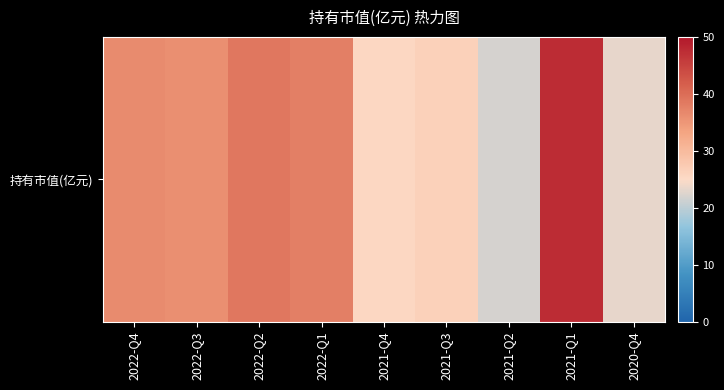

Which label corresponds to the largest value in the chart?

2021-Q1